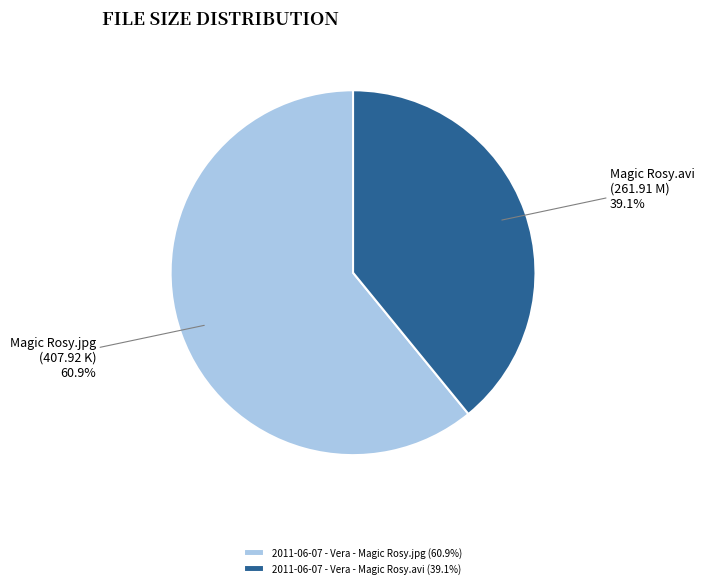

Rank the categories by value from highest to lowest.

2011-06-07 - Vera - Magic Rosy.jpg, 2011-06-07 - Vera - Magic Rosy.avi